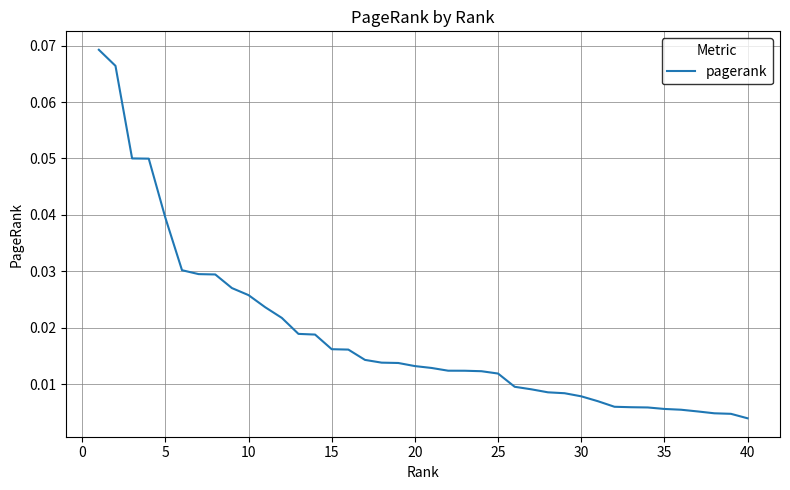

Is this an area chart (filled region under the line)?

No